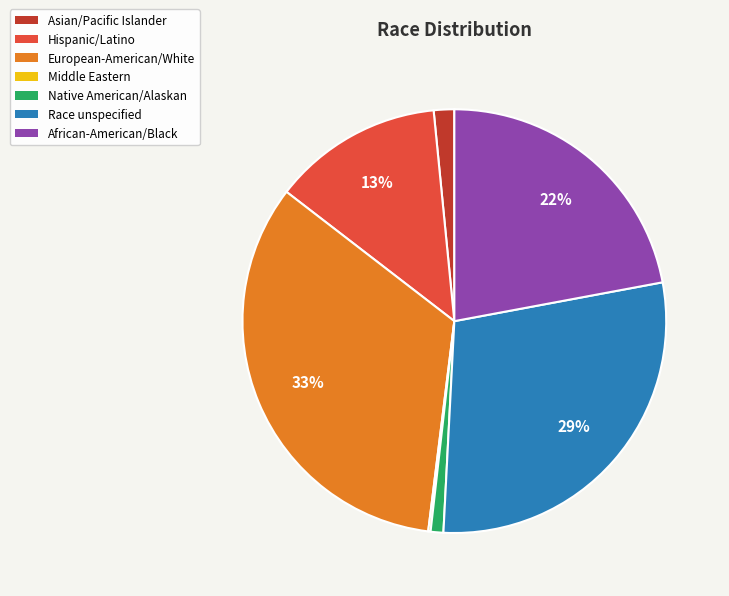

To the nearest percent, what is the difference between the Native American/Alaskan and Asian/Pacific Islander slice percentages?

1%